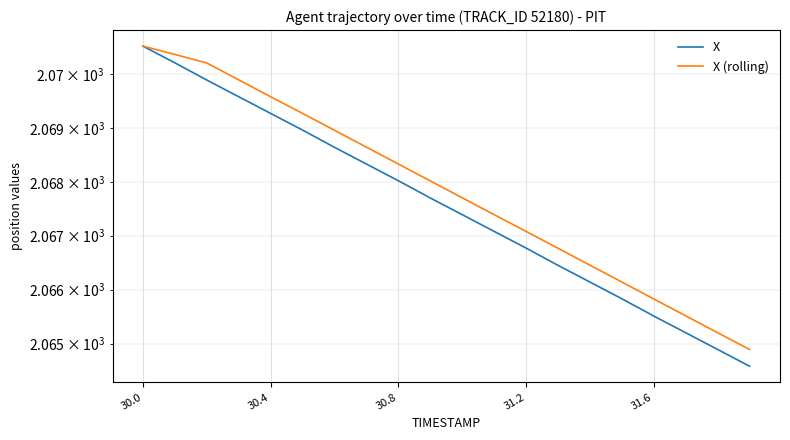

How many values in the X series exceed 2067?

12